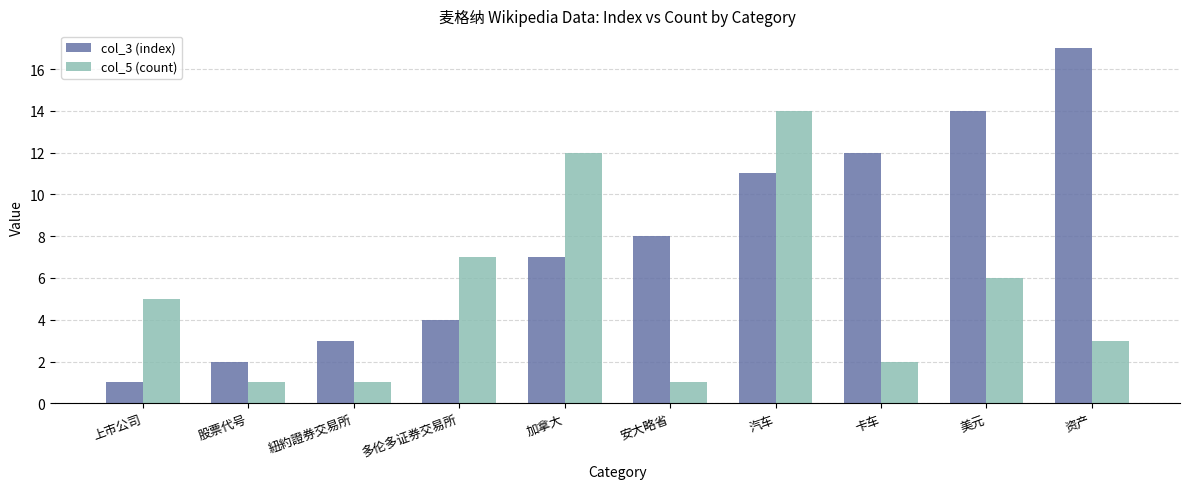

At which label is col_3 (index) closest to 9?

安大略省